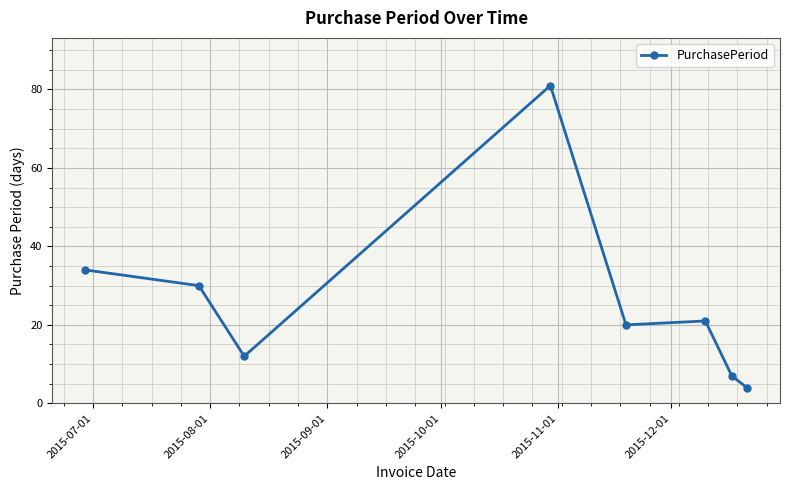

Count the number of categories in the chart.

8